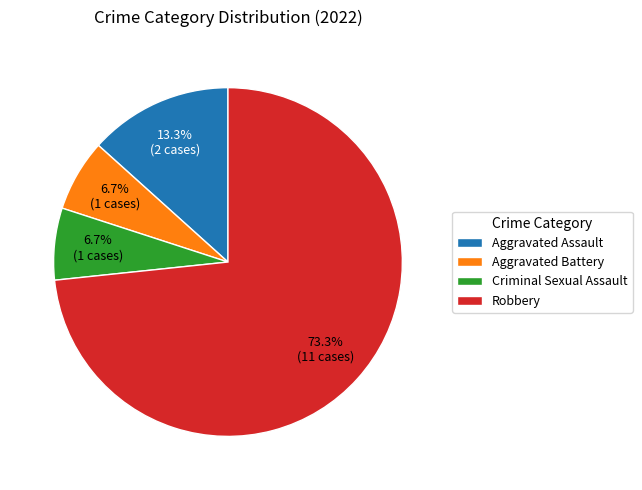

To the nearest percent, what portion does Robbery represent?

73%